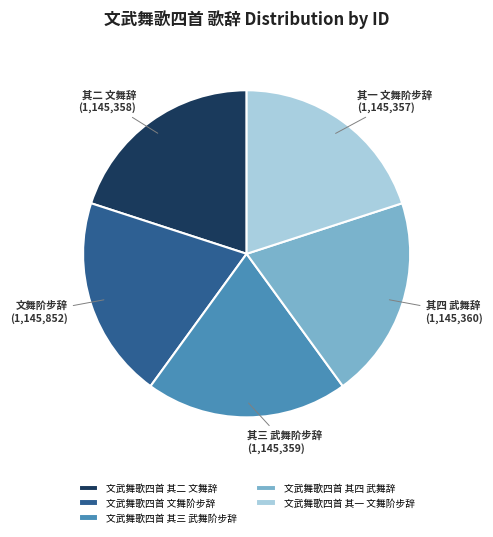

Do 文武舞歌四首 其三 武舞阶步辞 and 文武舞歌四首 其二 文舞辞 together represent more than half of the pie?

No